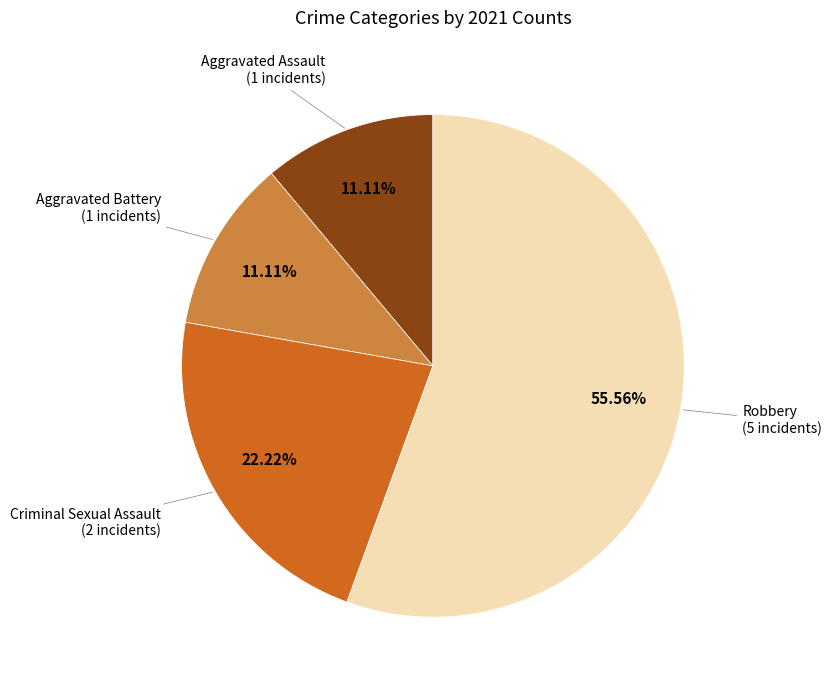

Is there a majority slice in this chart?

Yes